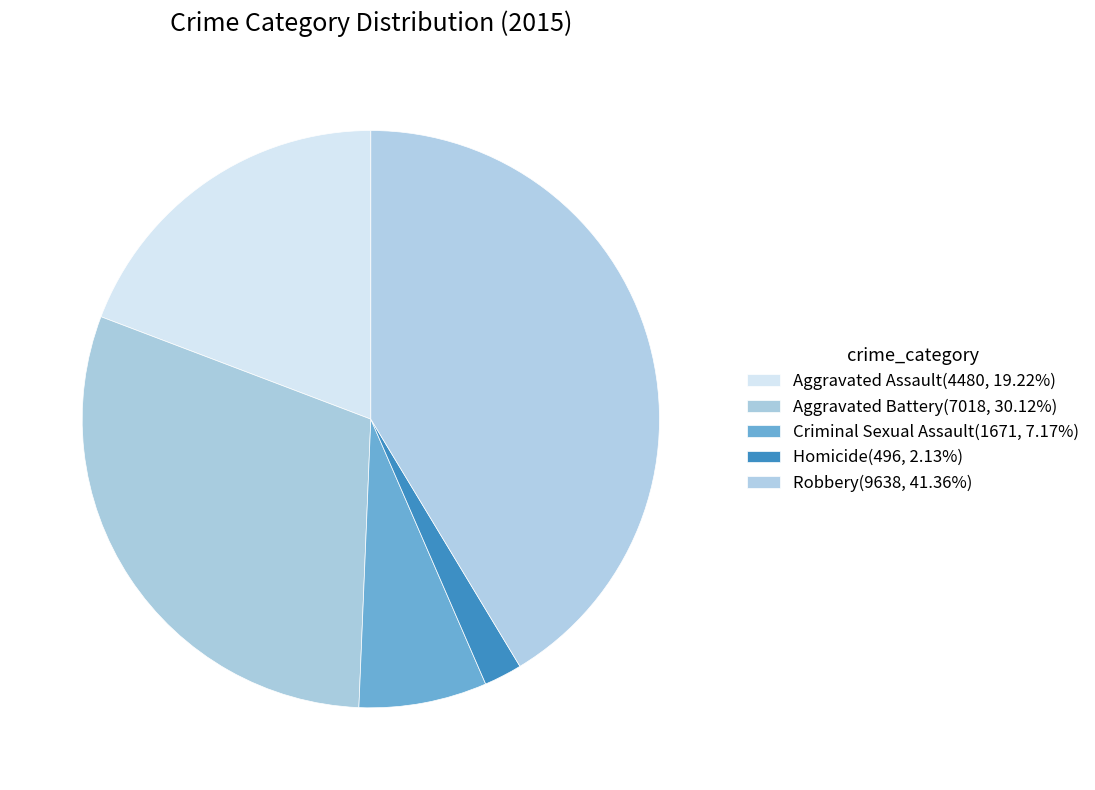

The Robbery slice represents 55% of the pie. True or false?

False